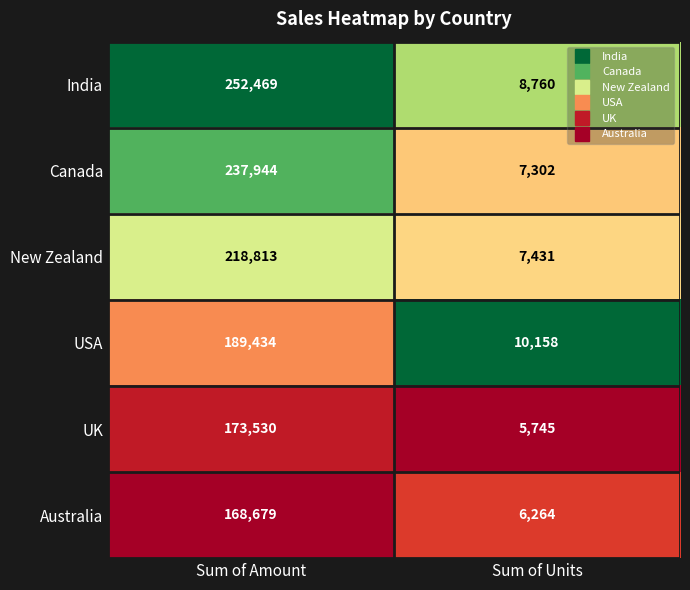

What is the spread (max minus min) of values at Sum of Amount?

83790